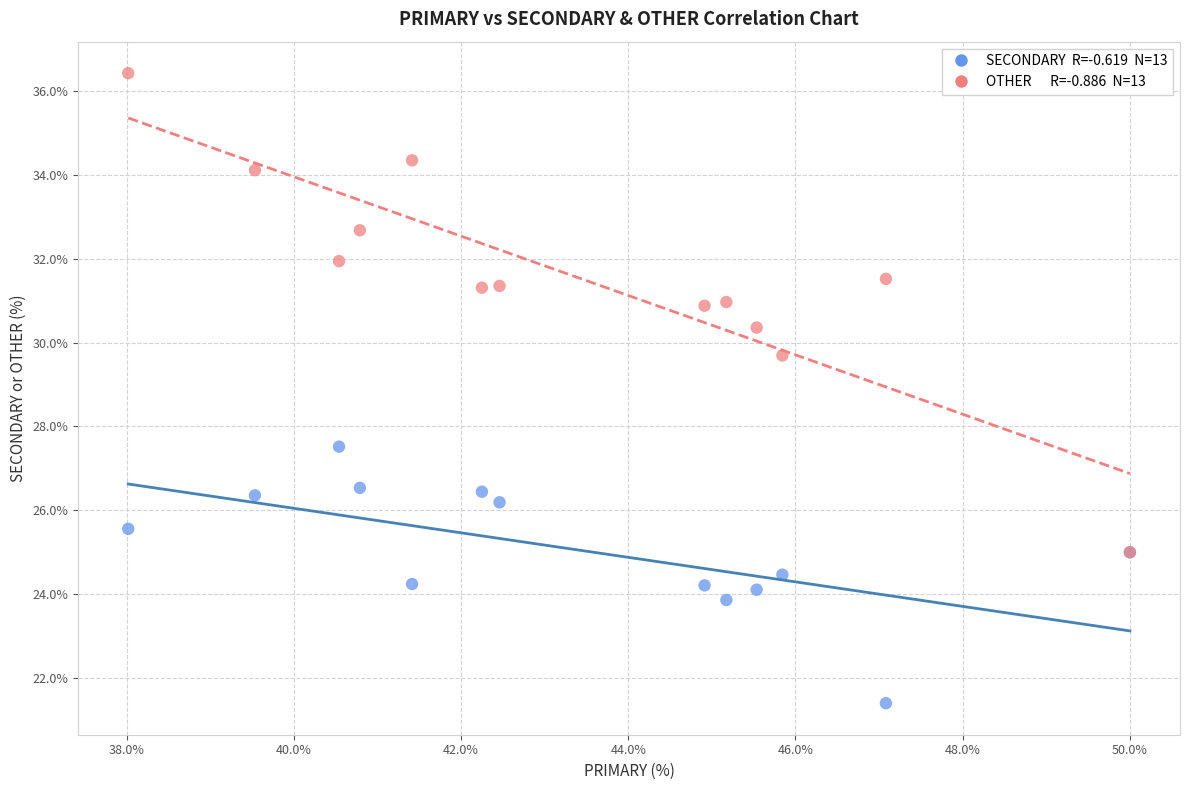

Across all series, what Y value is closest to 28?

27.5